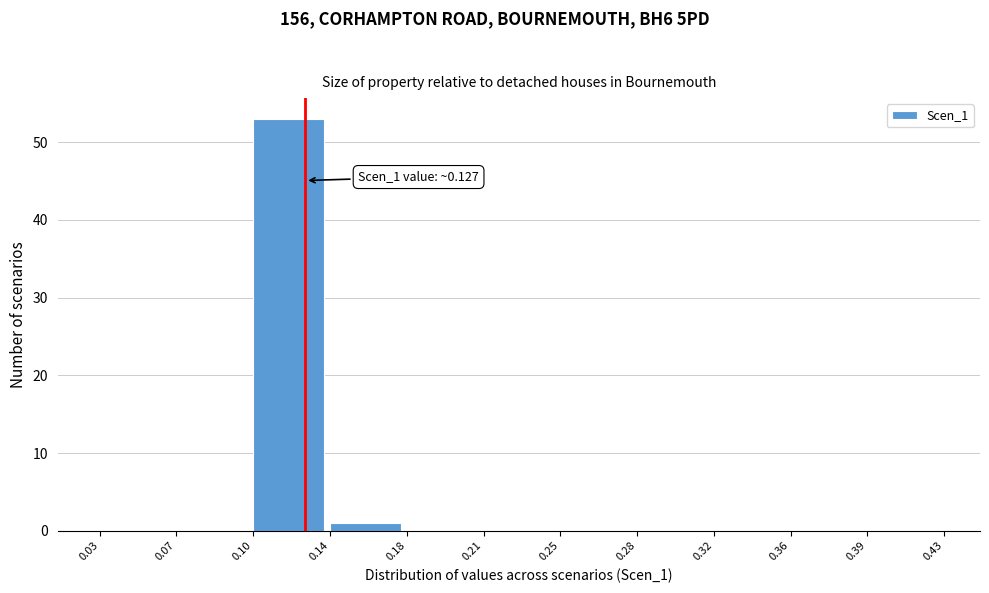

Reading left to right, list all the values displayed in this chart.

0.03=0	0.07=0	0.10=53	0.14=1	0.18=0	0.21=0	0.25=0	0.28=0	0.32=0	0.36=0	0.39=0